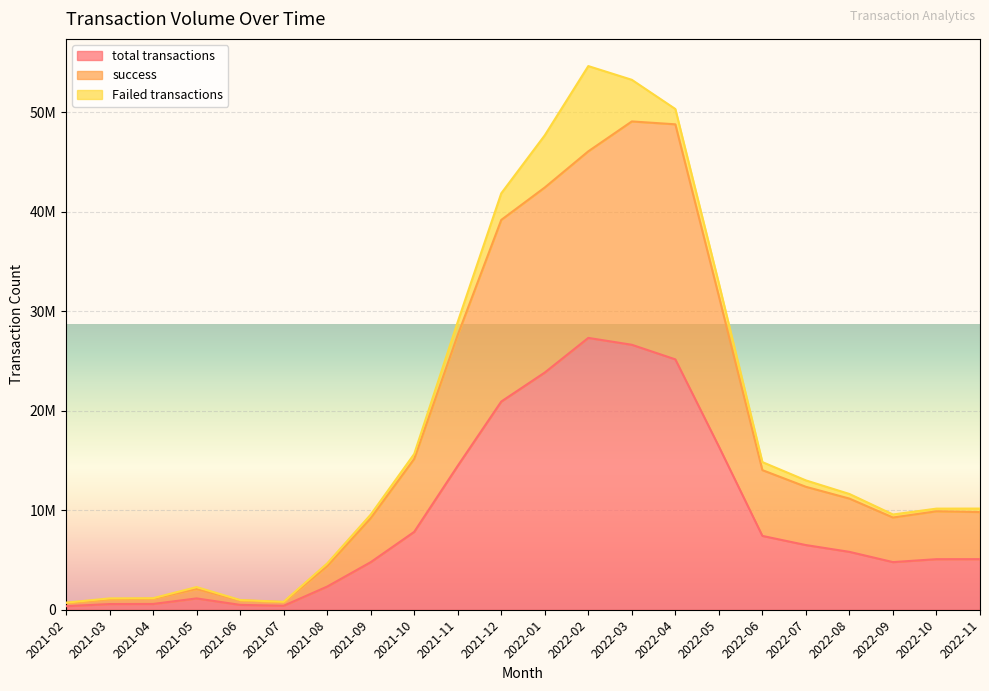

The value of success at 2021-10 is 15161334. True or false?

True